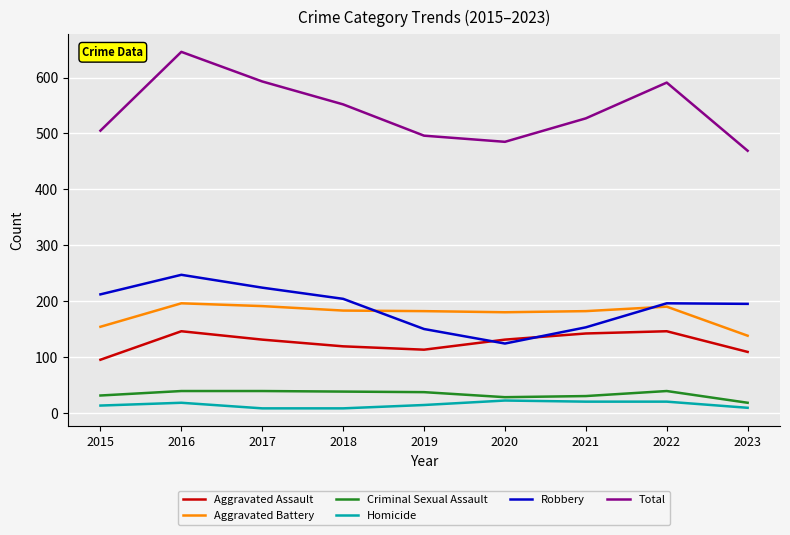

What is the lowest value of the Aggravated Battery series?

138